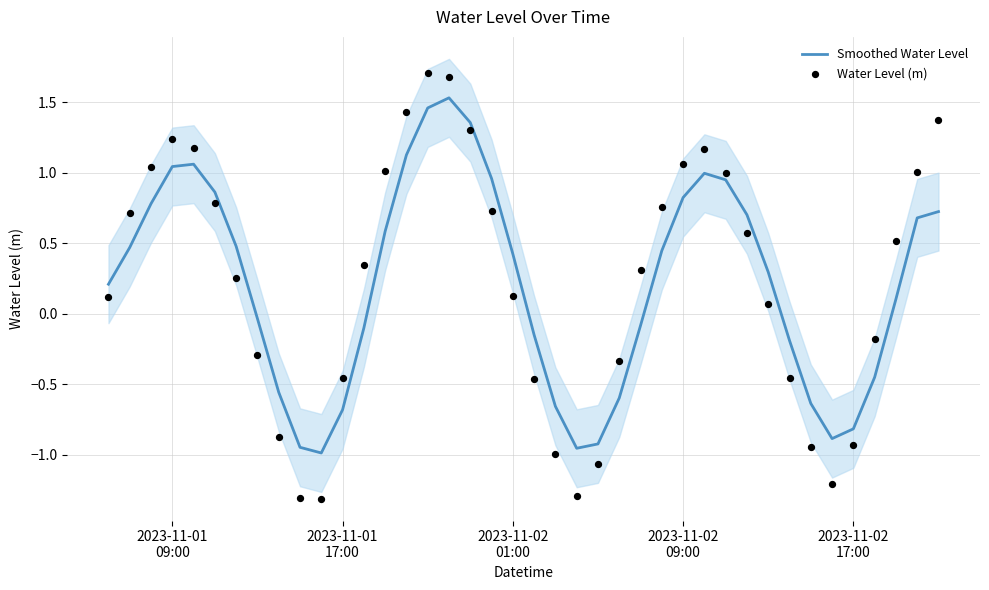

Which series contains the highest Y value?

Water Level (m)